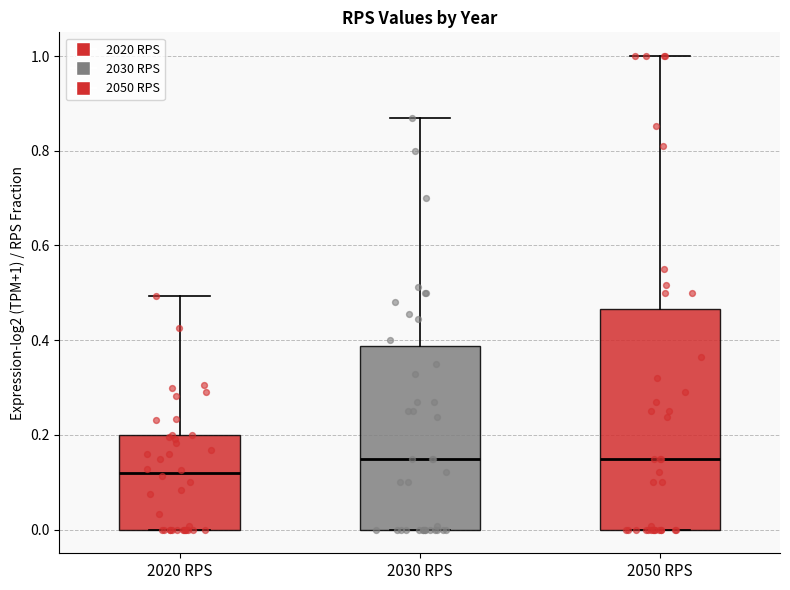

Where does the median line of the box for 2030 RPS sit on the y-axis? The values are not printed on the chart, so give them approximately, as read against the axis.

0.16